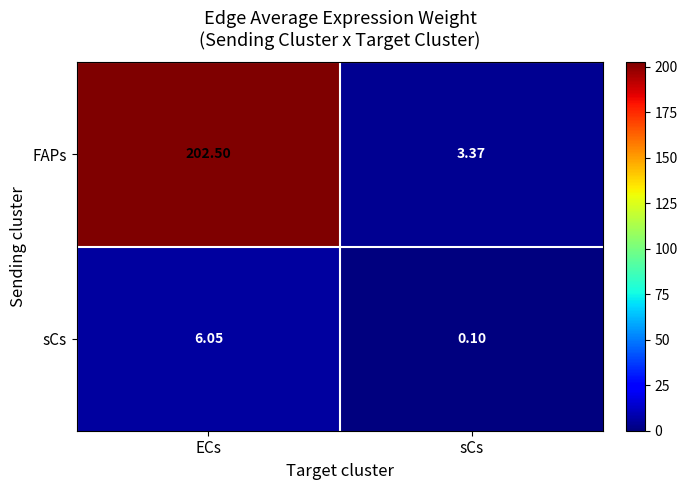

Which series has the largest total across all categories?

FAPs